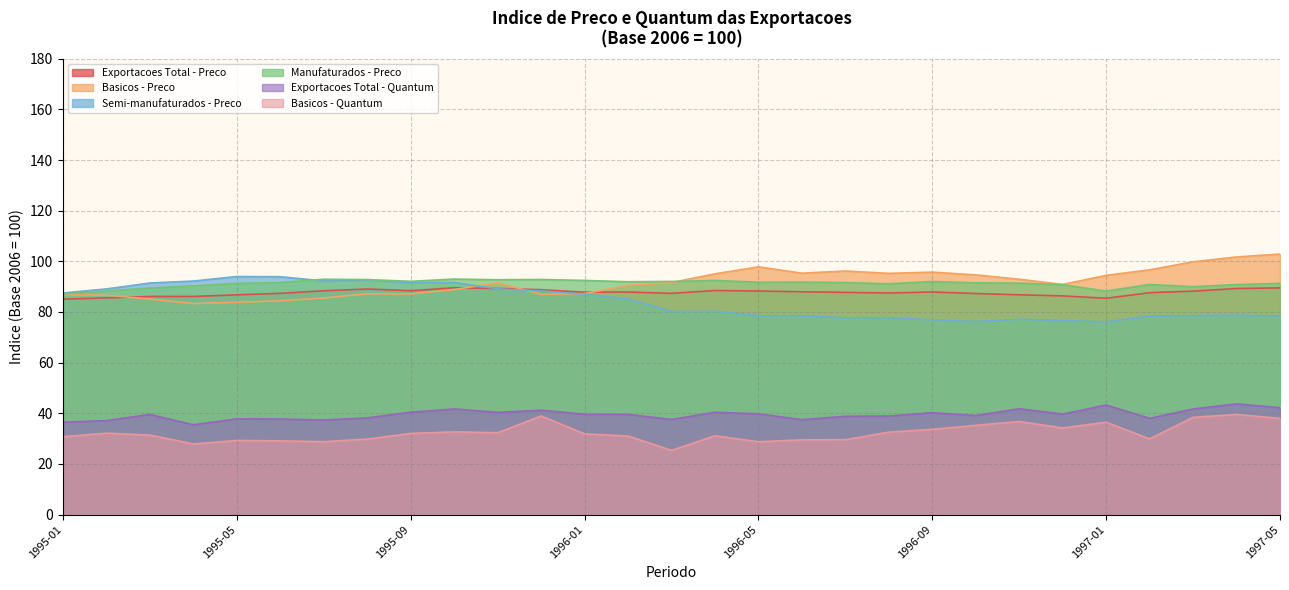

Where is Exportacoes Total - Preco nearest to the value 87?

1996-10